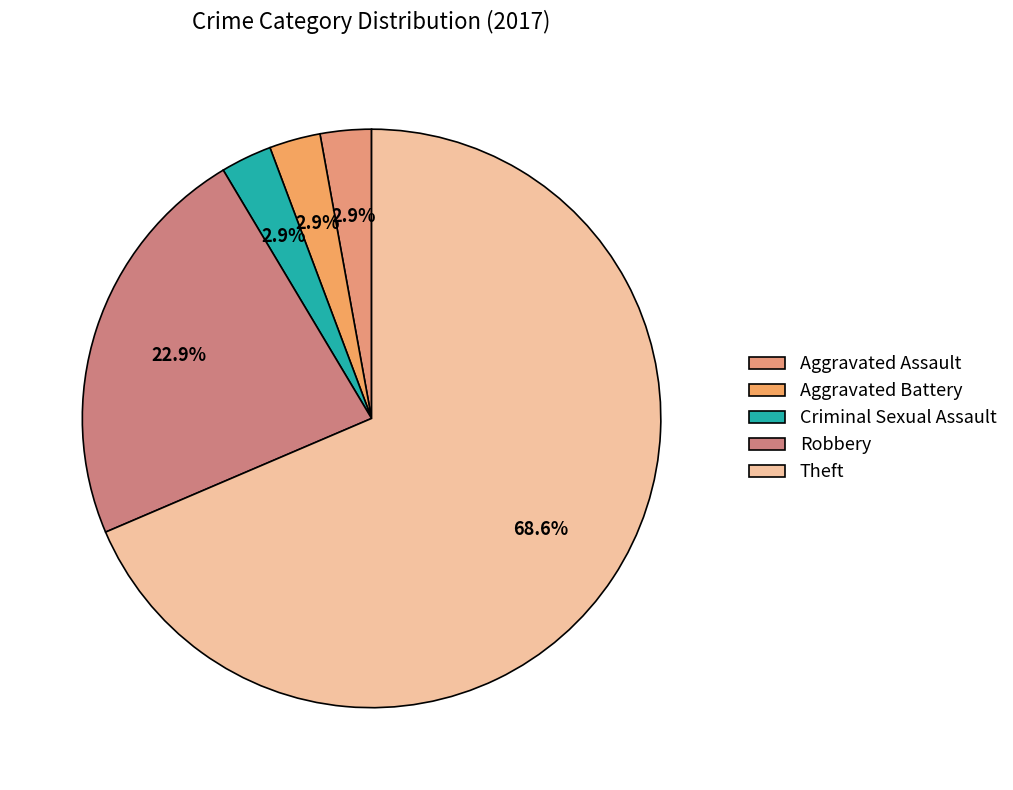

How many slices are in this pie chart?

5